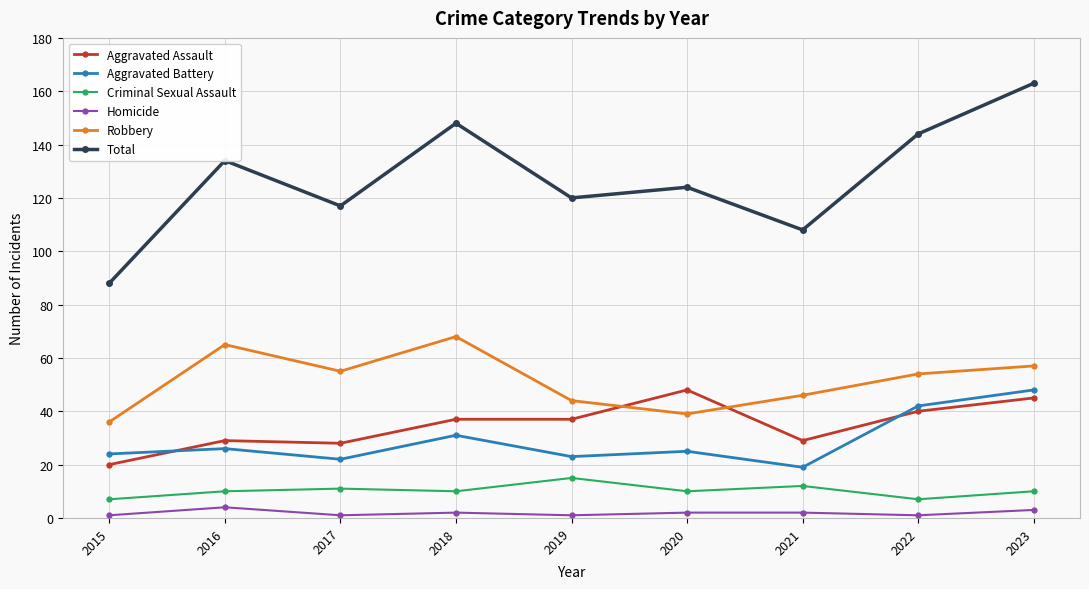

How many lines are shown in the chart?

6